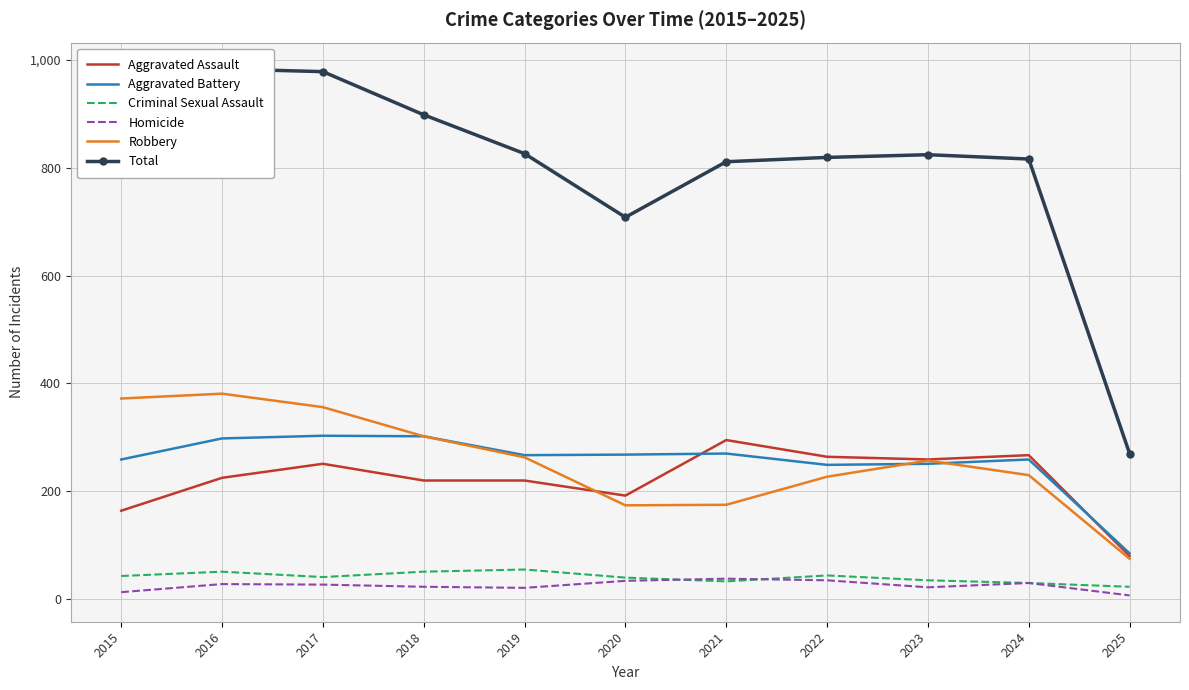

What is the maximum value for Aggravated Assault?

295